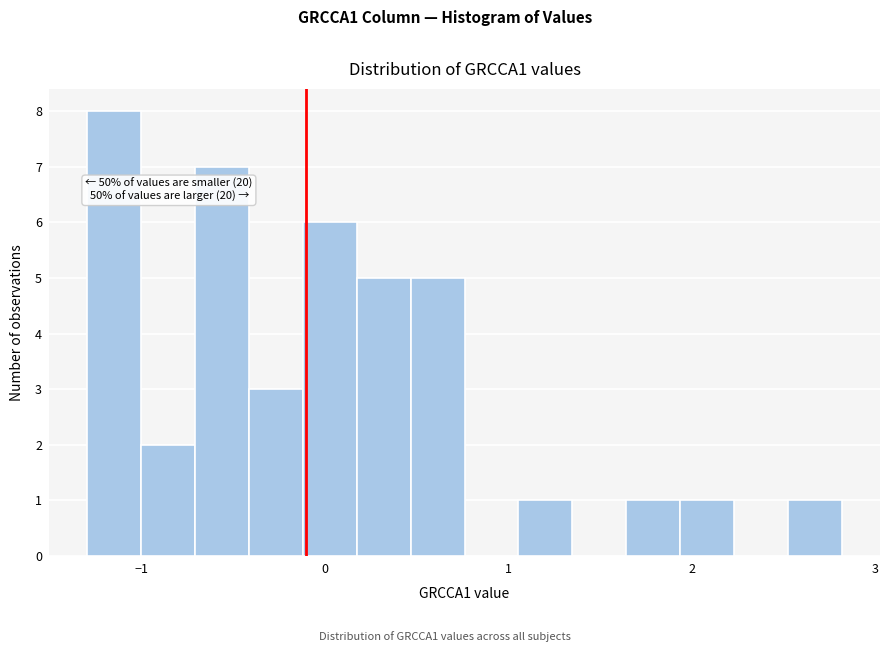

Read against the x-axis, roughly where is the centre of the tallest bar?

-1.1